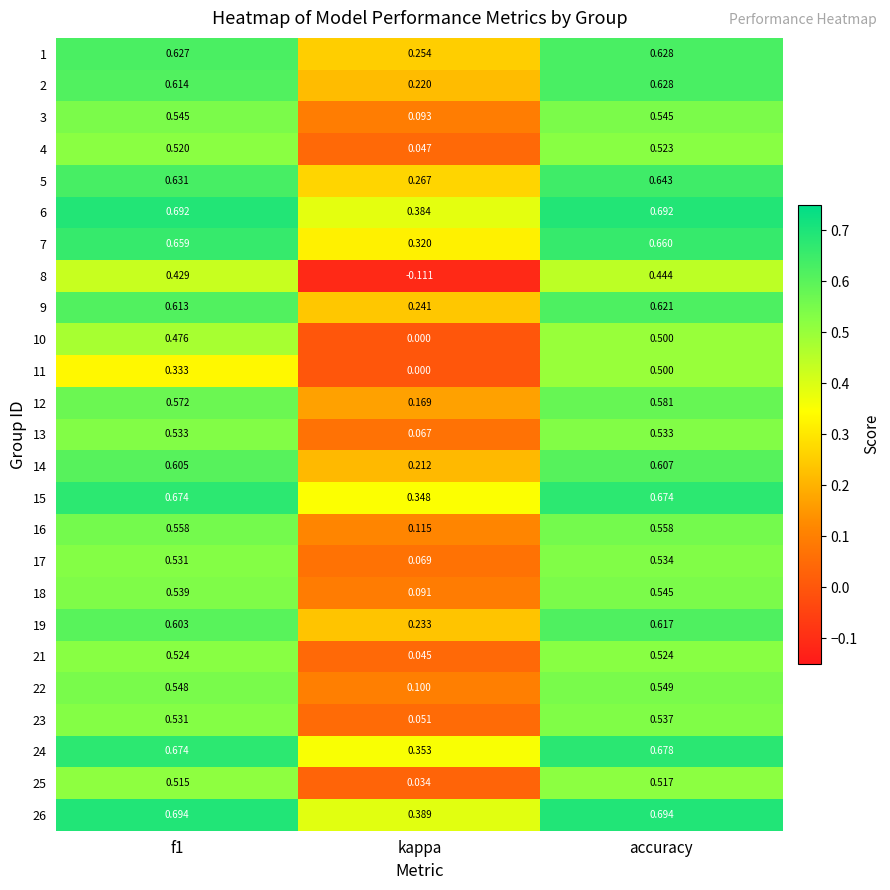

At which label is 25 closest to 0?

kappa